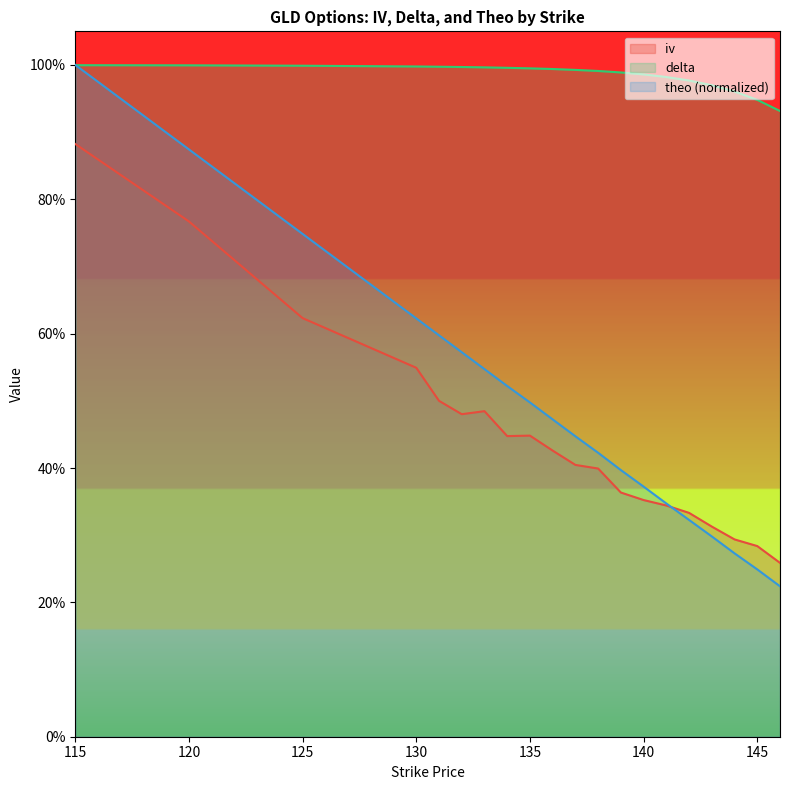

At which label does theo reach its peak?

115